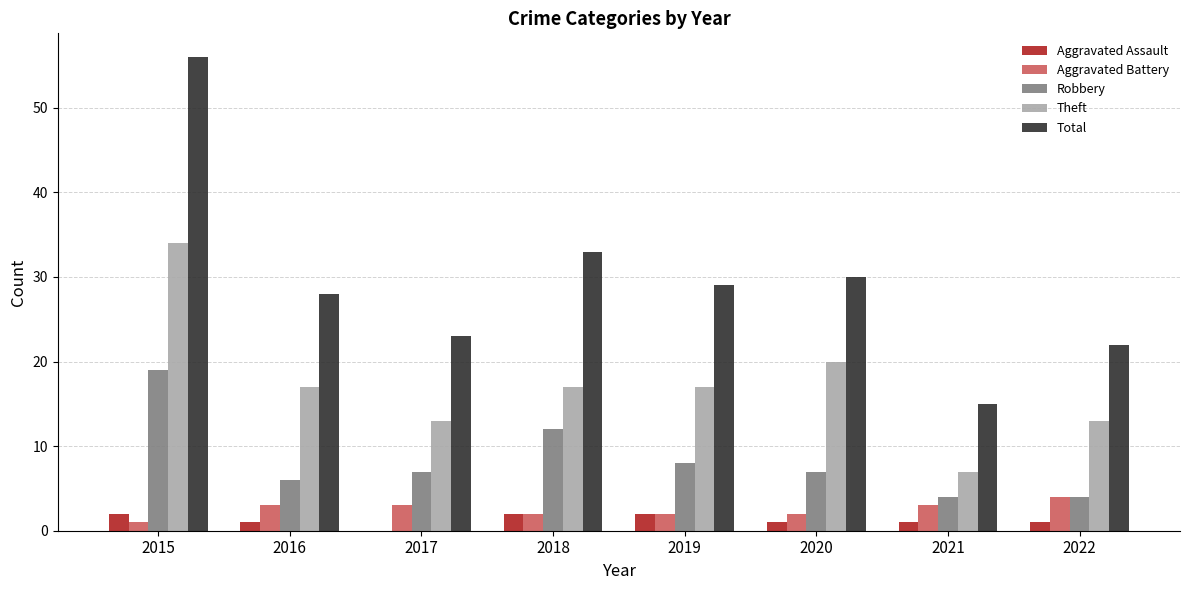

At which label is Total closest to 35?

2018